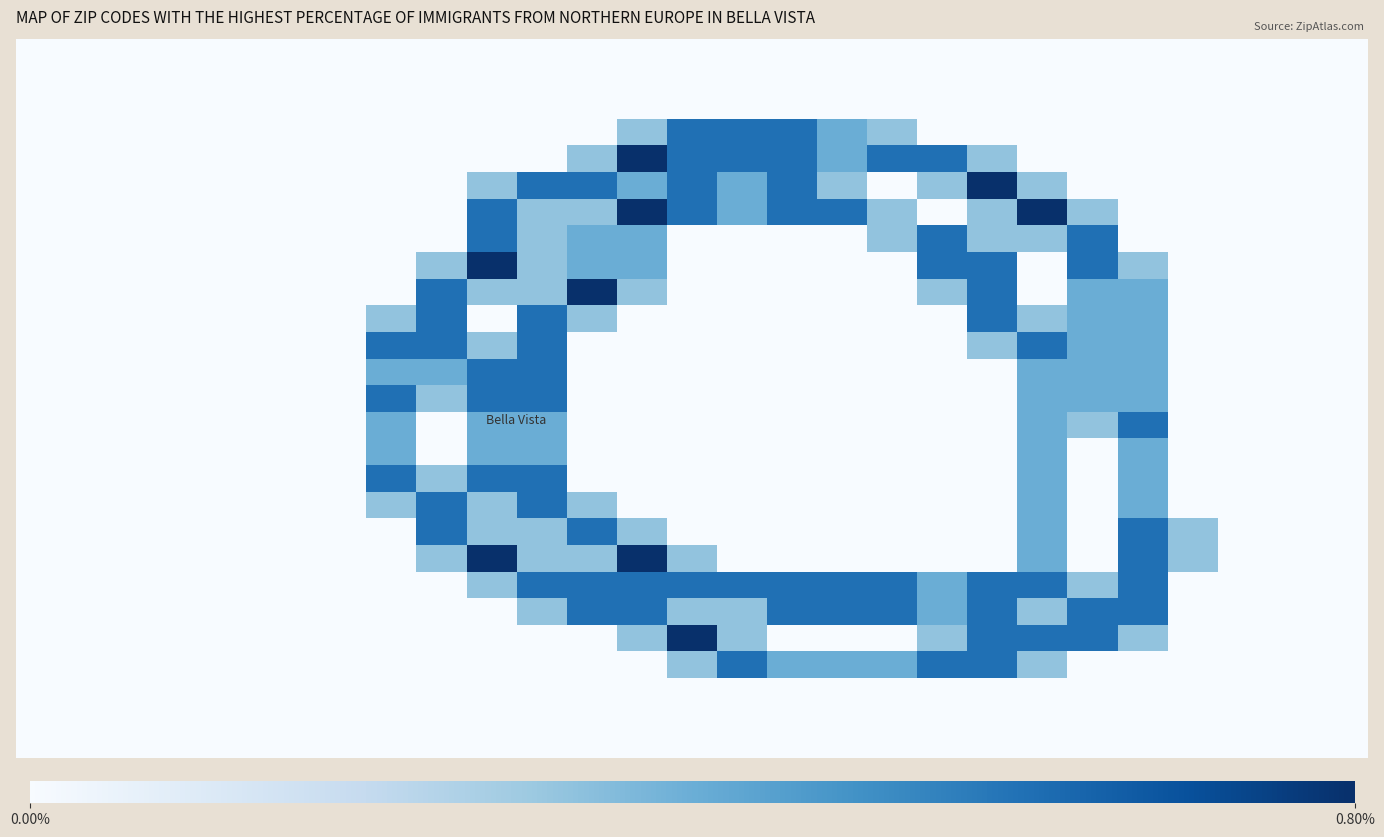

What is the greatest value displayed?

2.0